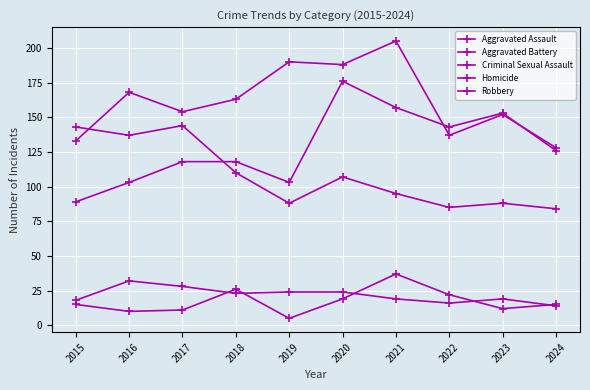

How many lines are shown in the chart?

5